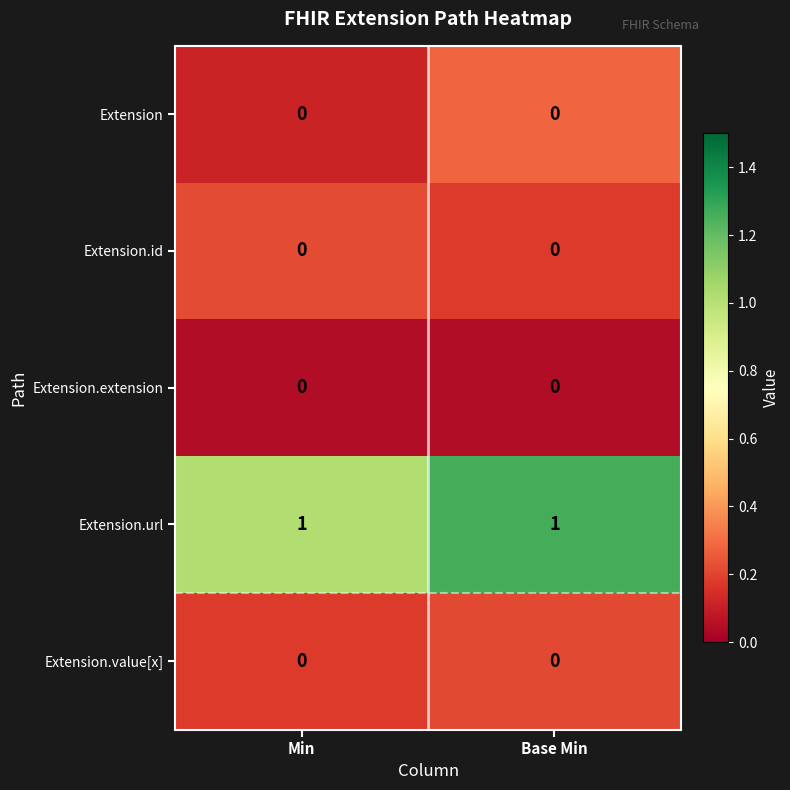

Which series has the largest total across all categories?

Extension.url